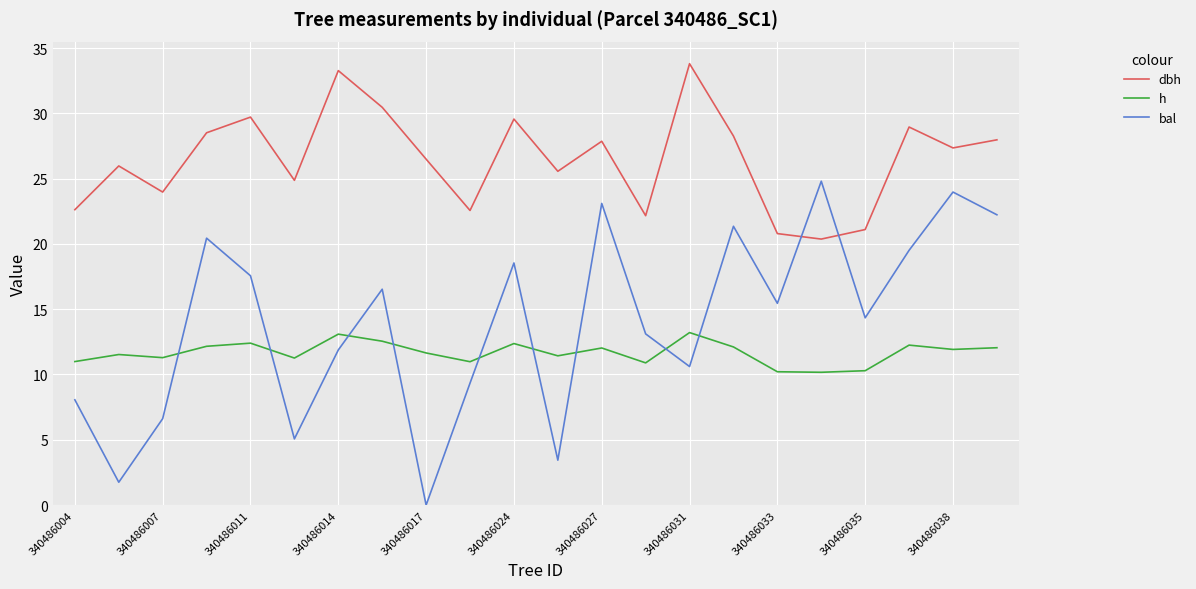

True or false: dbh and h intersect in this chart.

False